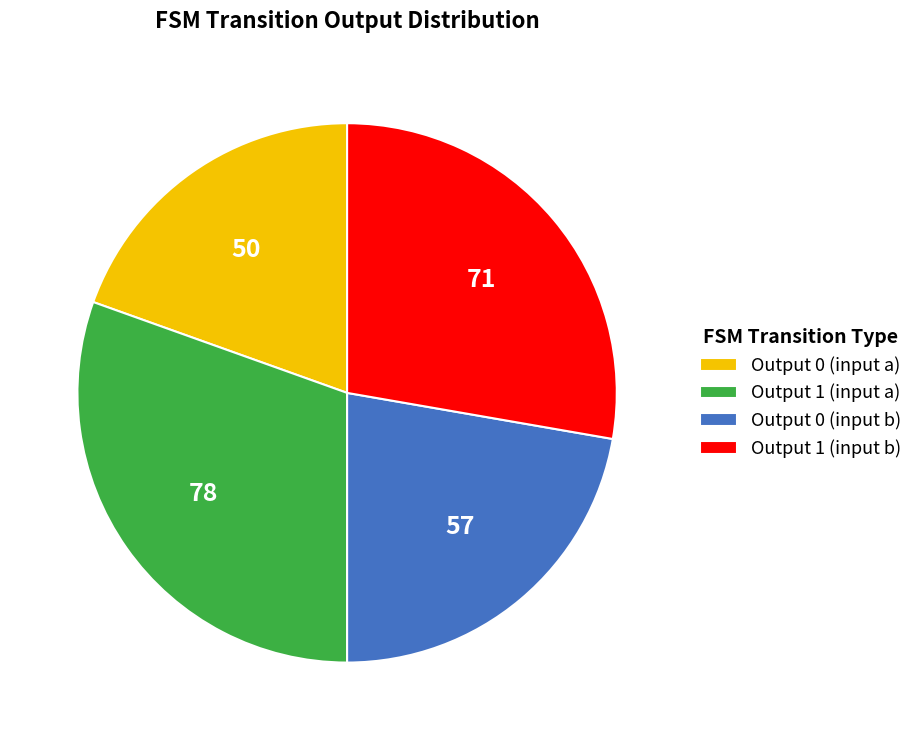

Which category has the biggest portion of the pie?

Output 1 (input a)